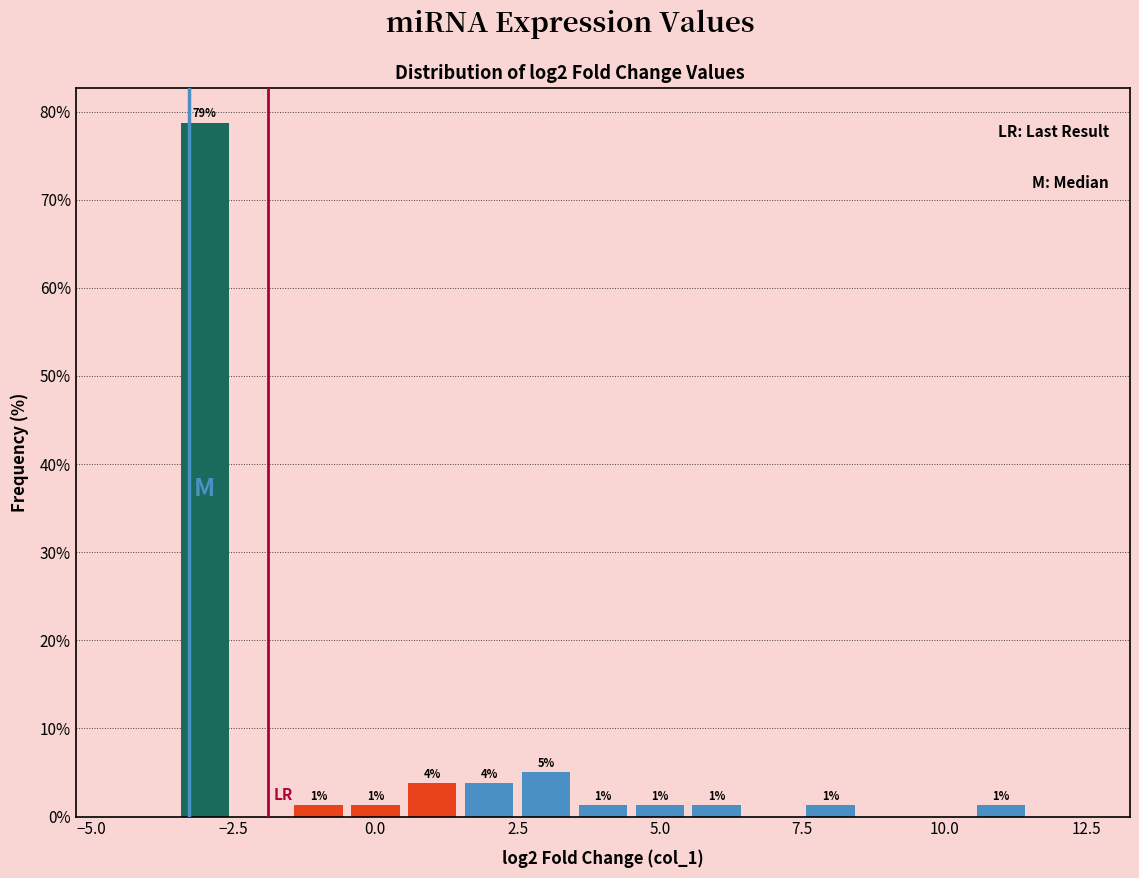

Around what value on the x-axis is the tallest bar? Give the approximate position of its centre, as read against the axis.

-3.0